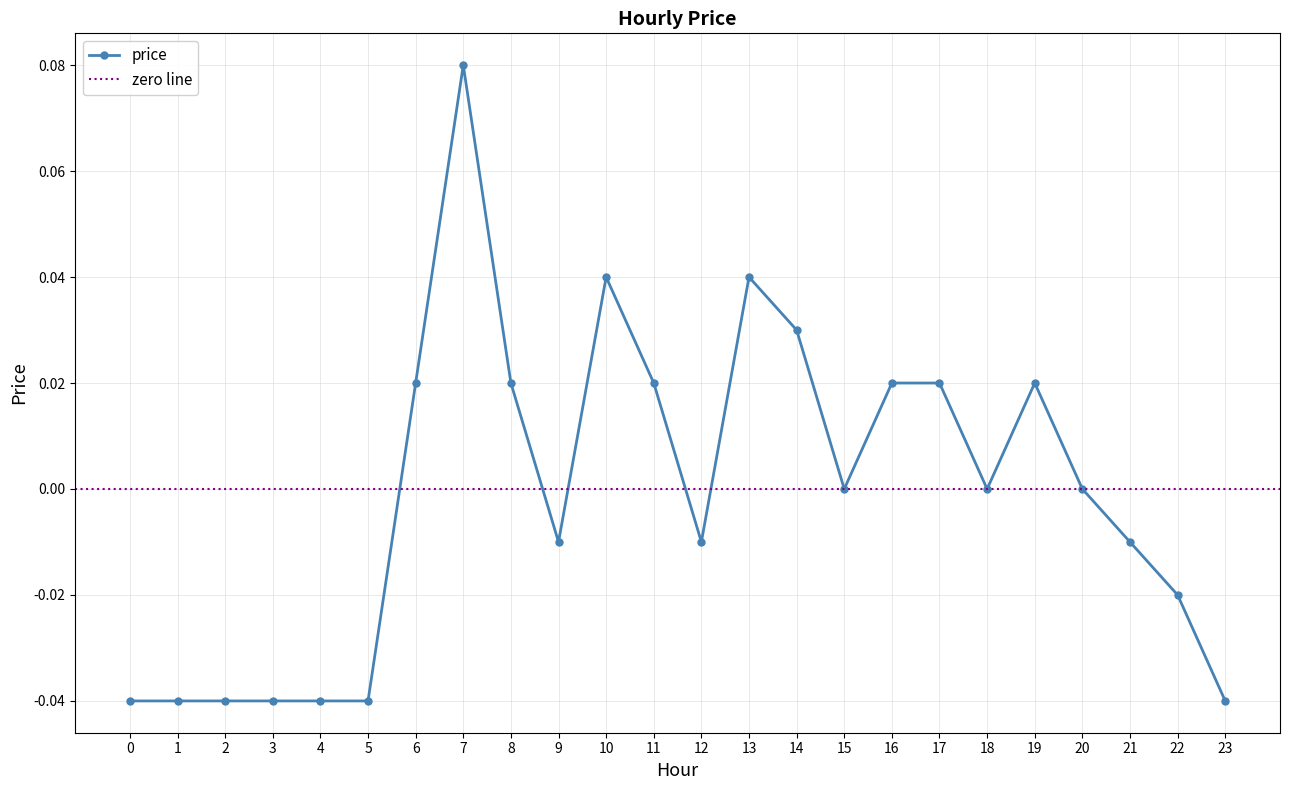

What is the difference between the second highest and minimum values?

0.1